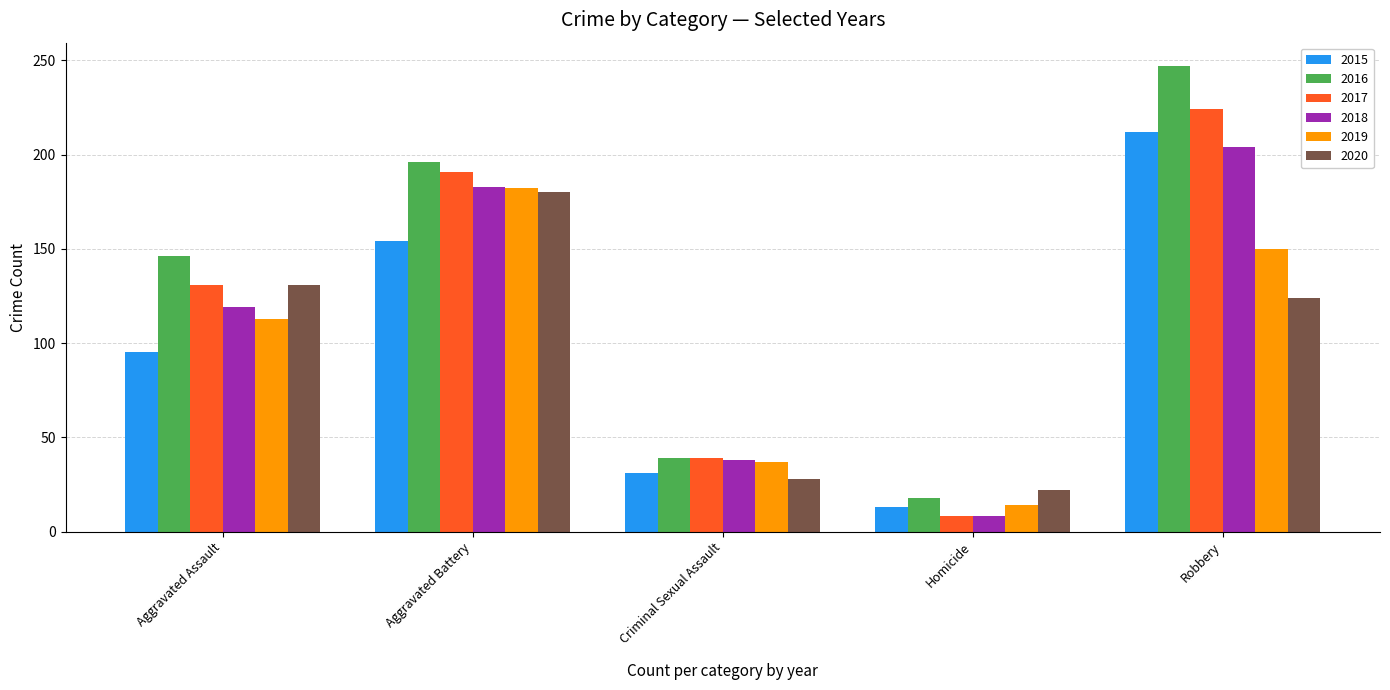

Is it true that 2019 equals 195 at Aggravated Assault?

False